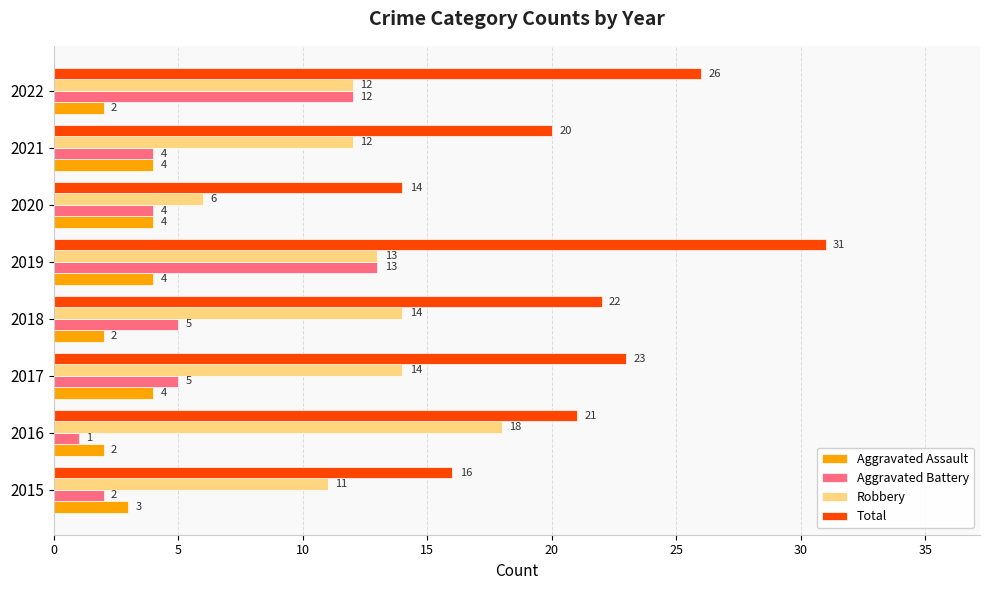

At which category does the chart reach its minimum across all series?

2016